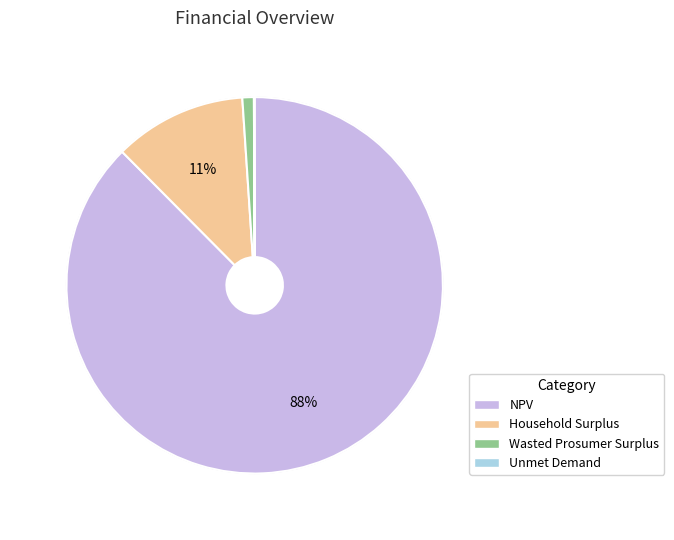

Do Household Surplus and Wasted Prosumer Surplus together represent more than half of the pie?

No